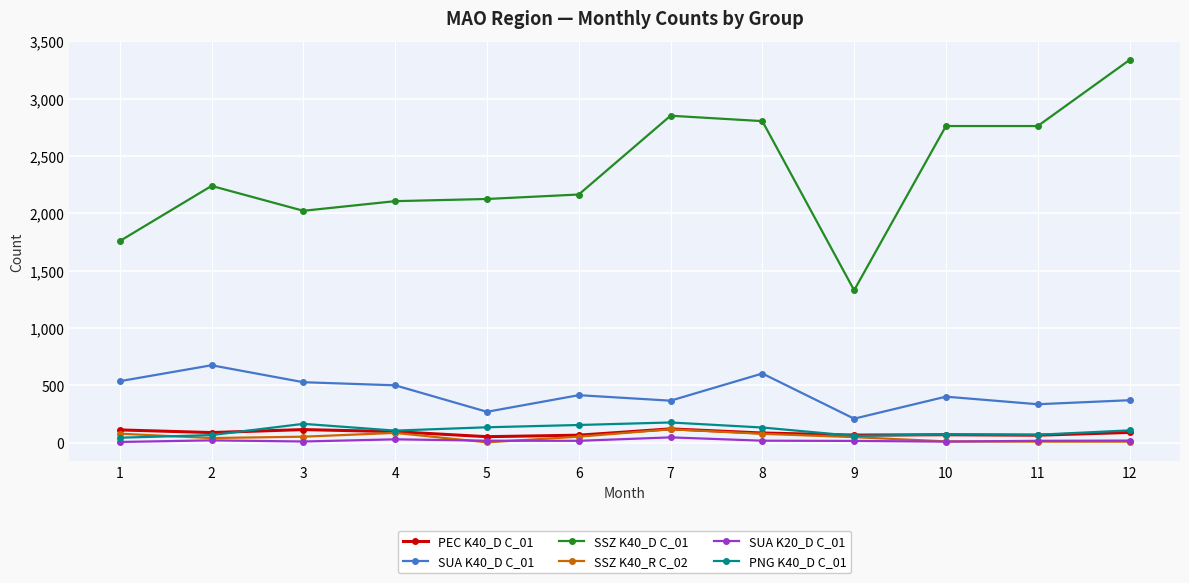

What is the greatest value displayed?

3338